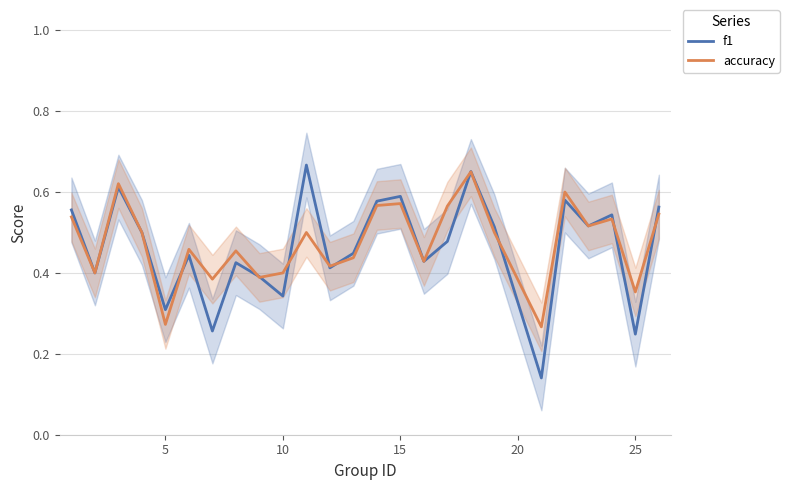

Which series has the widest spread of values?

f1